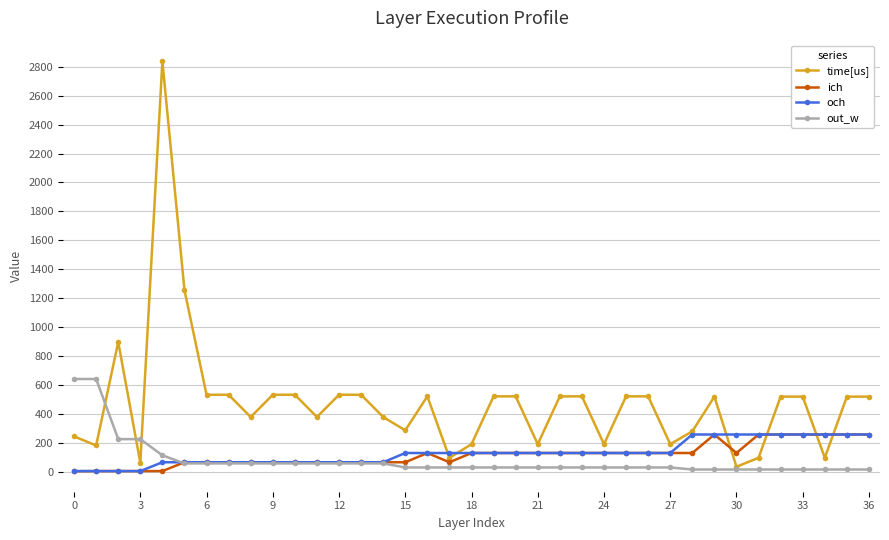

Which series has the widest spread of values?

time[us]